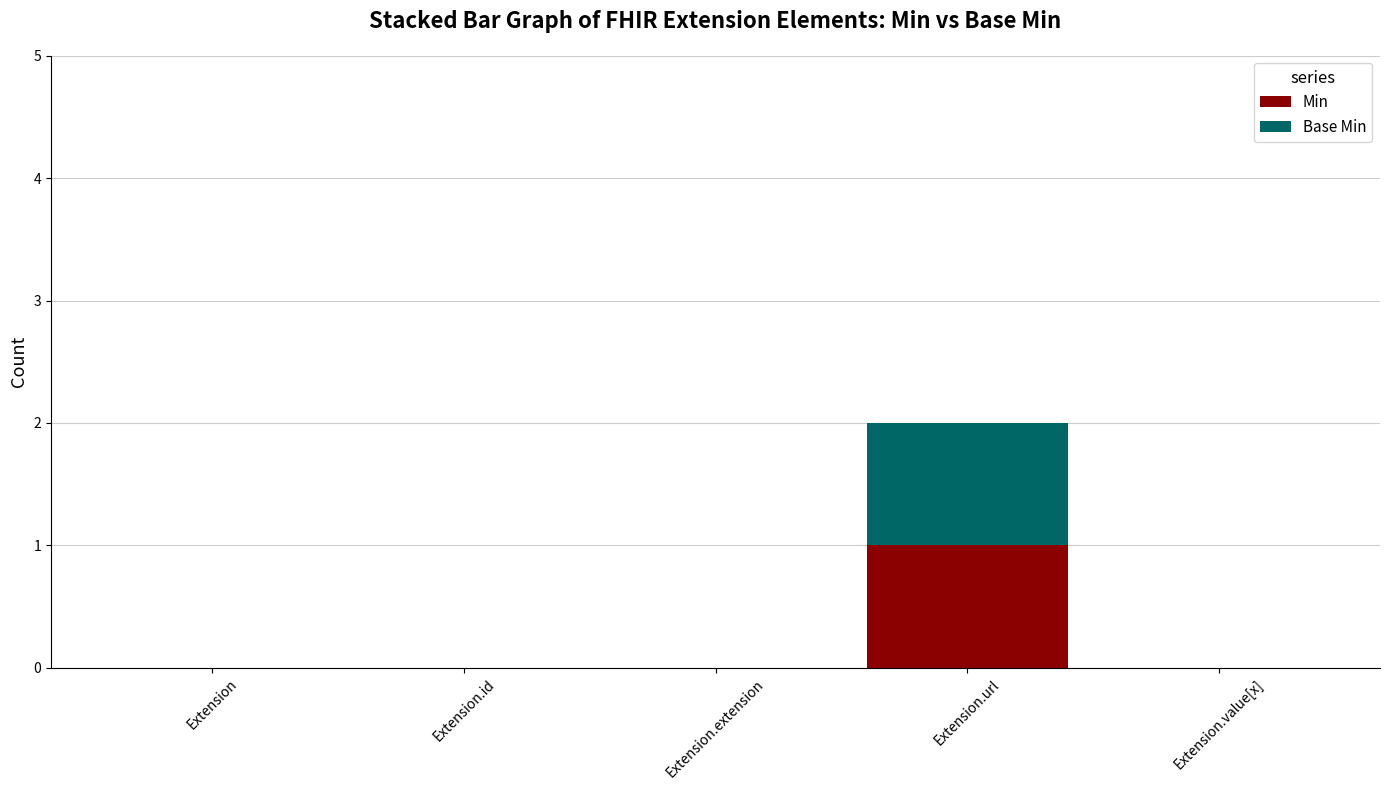

At which category is the sum across all series the highest?

Extension.url